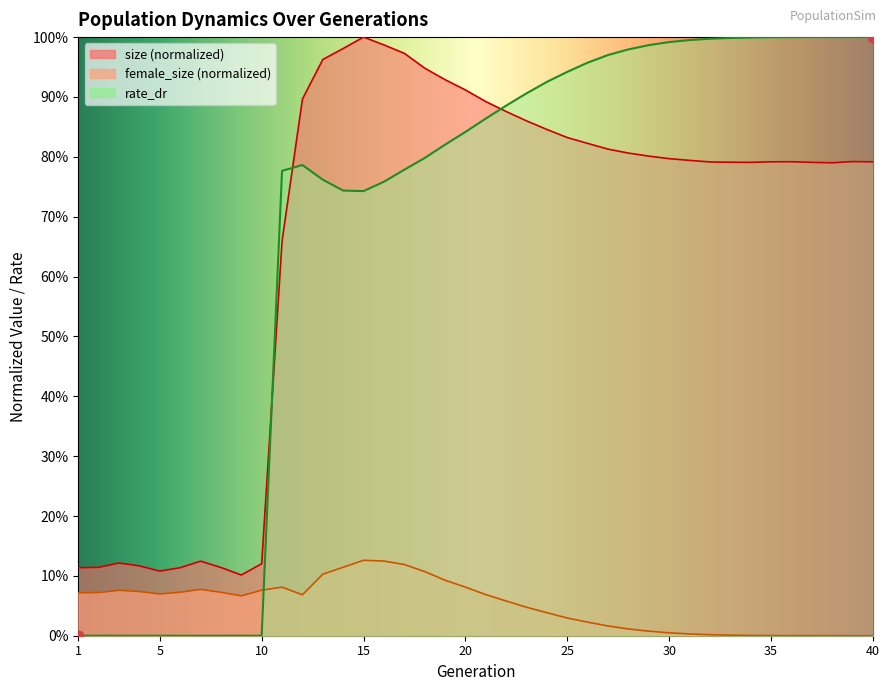

Which series contains the lowest Y value?

female_size